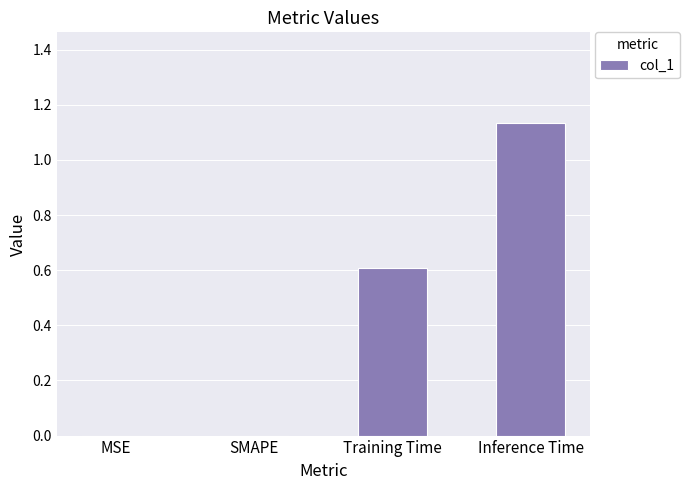

What is the sum of all values?

1.7